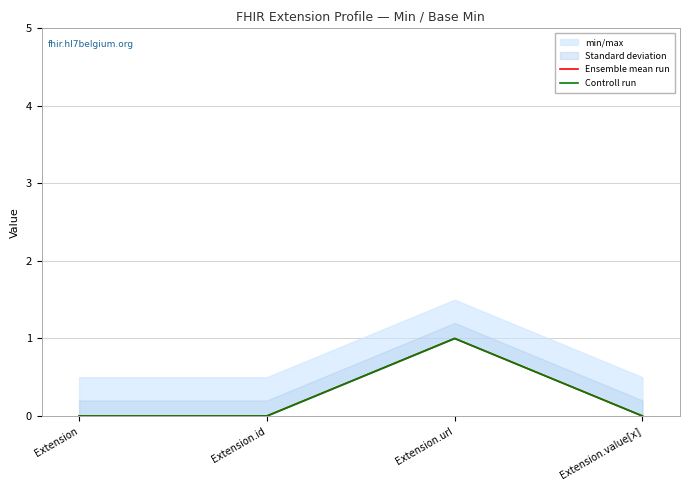

True or false: Ensemble mean run and Controll run cross at least once.

False